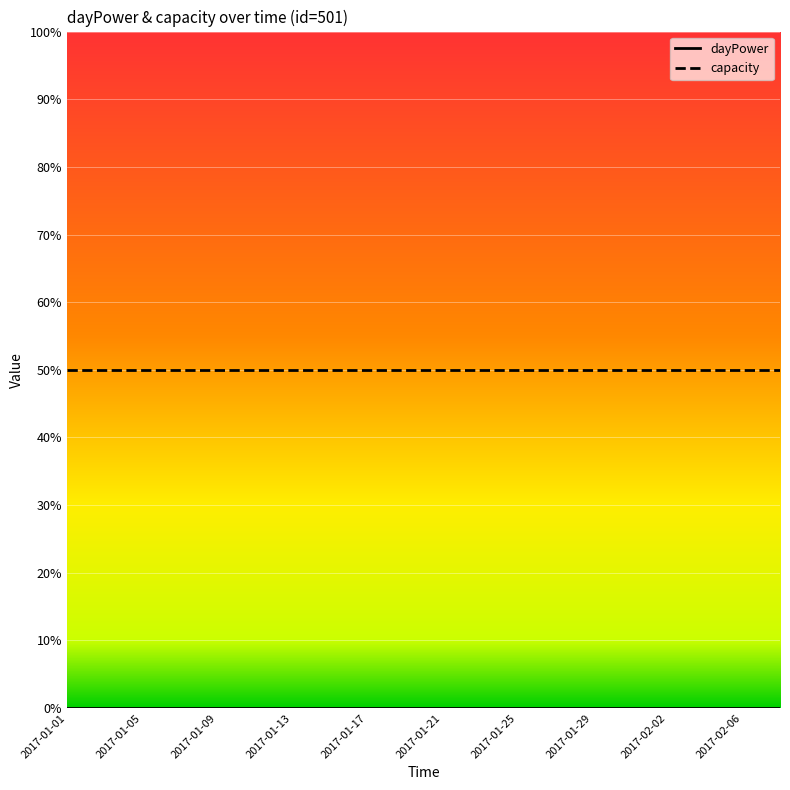

Which series has the largest total across all categories?

capacity